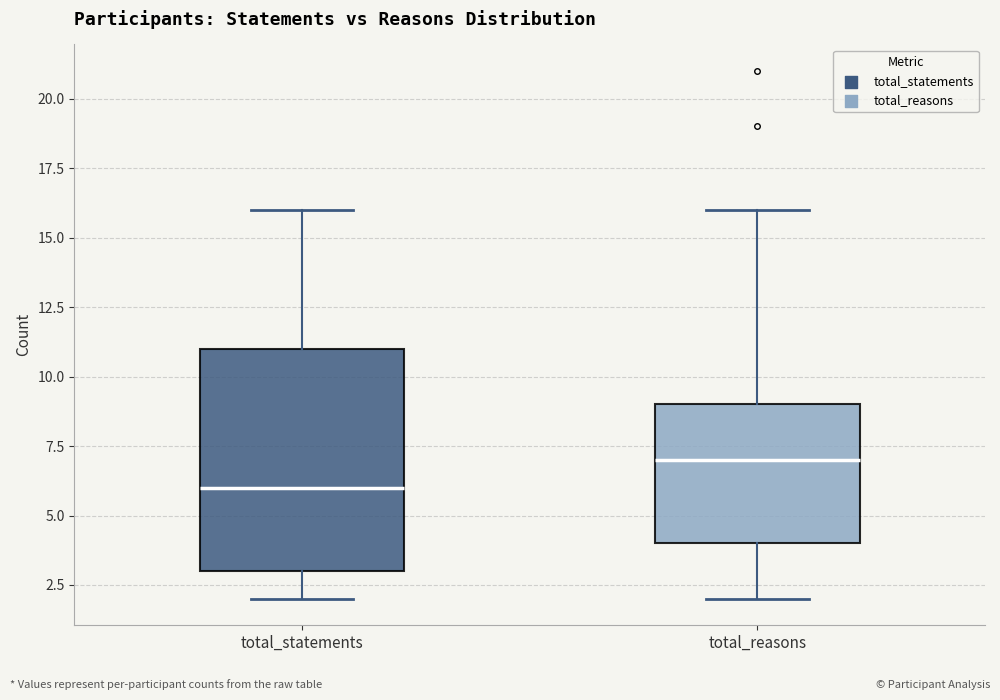

Reading left to right, transcribe this box plot: for each box, give where its median line is, the range the box spans, and where its two whiskers end, as read against the y-axis. The values are not printed on the chart, so give them approximately, as read against the axis.

total_statements: median 6, box 3 to 11, whiskers 2 to 16
total_reasons: median 7, box 4 to 9, whiskers 2 to 16